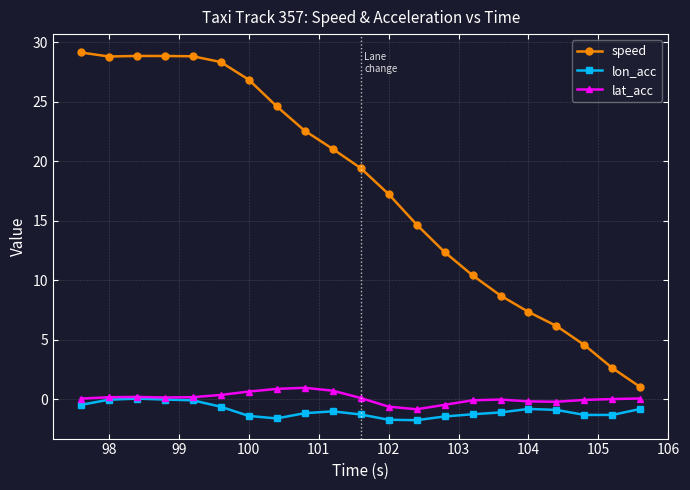

What is the minimum value shown in the chart?

-1.8